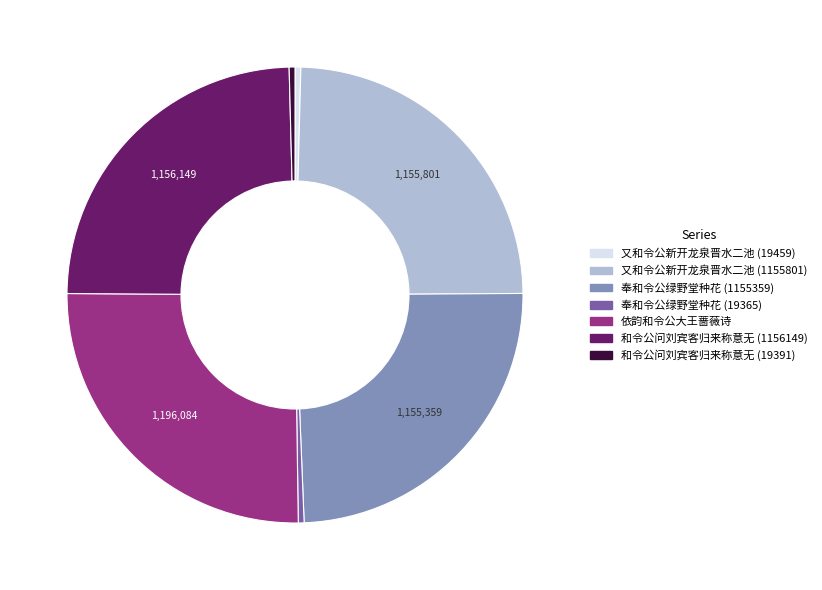

Is there a majority slice in this chart?

No